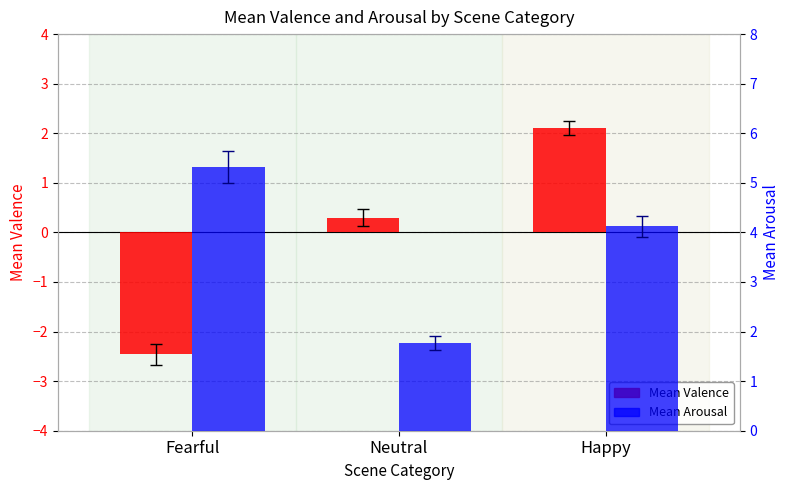

Which series has the largest range (max minus min)?

Mean Valence